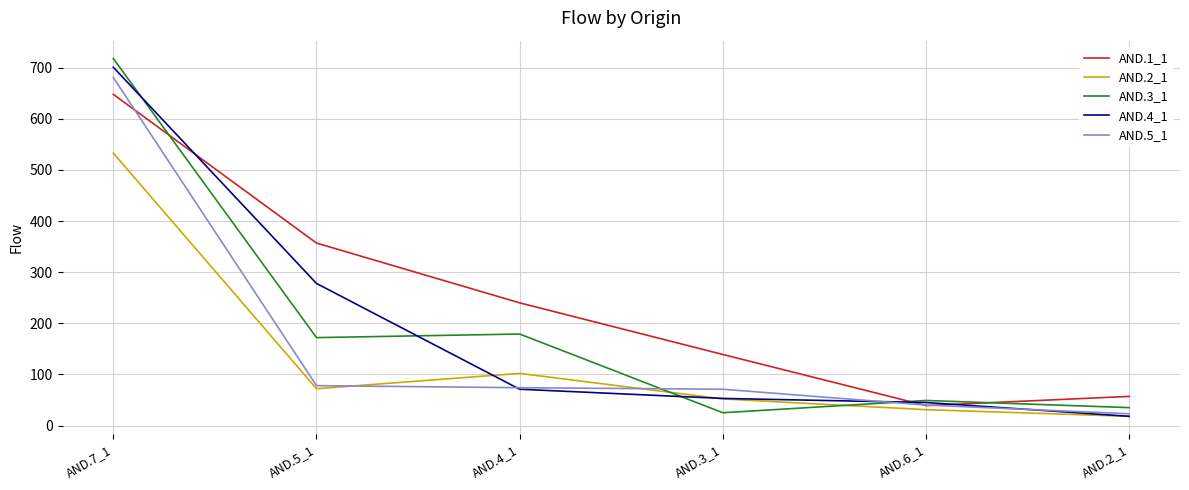

What is the spread (max minus min) of values at AND.4_1?

169